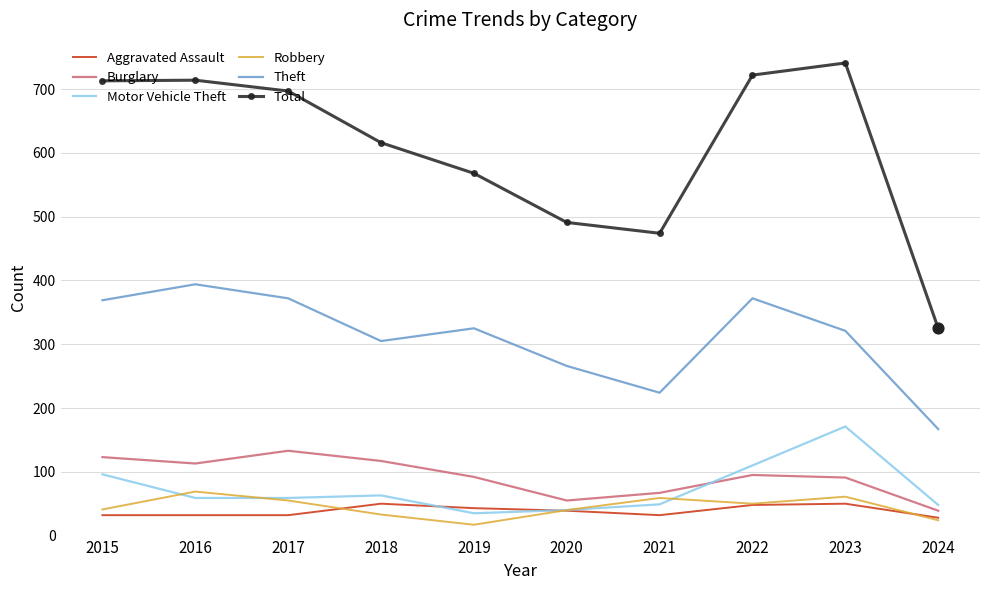

At how many categories does at least one series exceed 101?

10